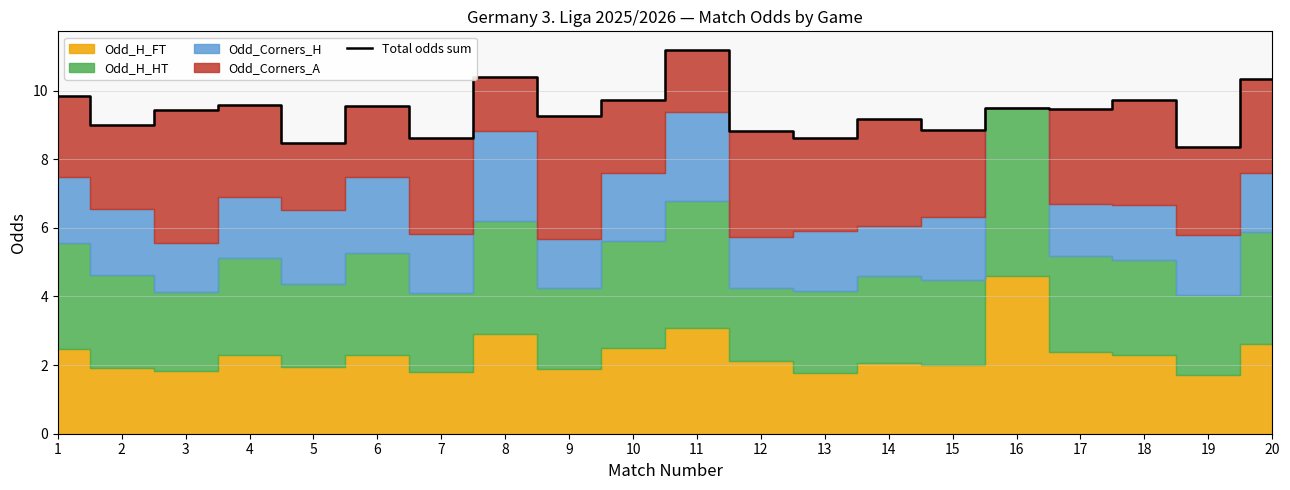

How many data points are less than 9?

6